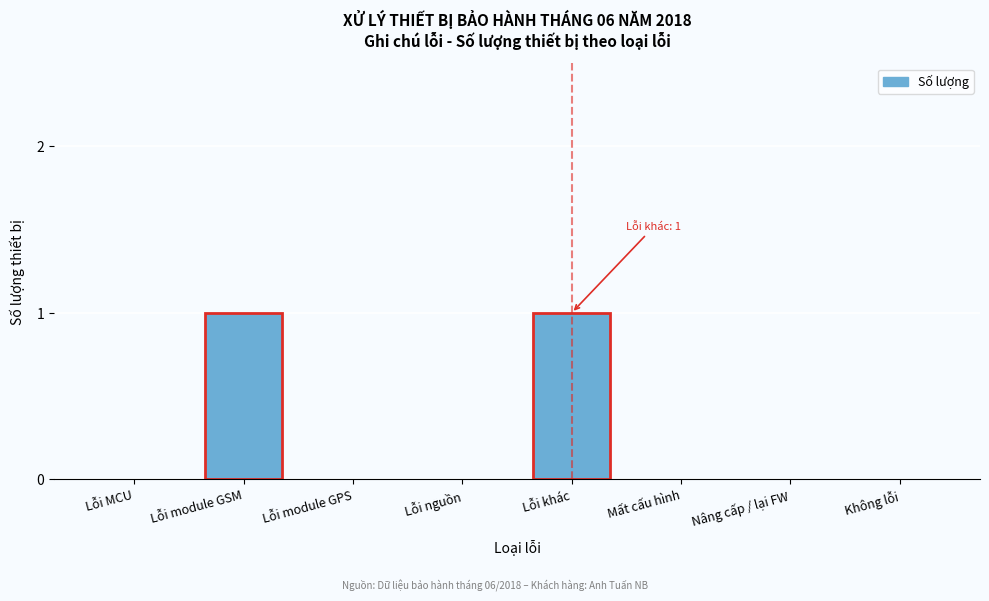

Reading left to right, list all the values displayed in this chart.

Lỗi MCU=0	Lỗi module GSM=1	Lỗi module GPS=0	Lỗi nguồn=0	Lỗi khác=1	Mất cấu hình=0	Nâng cấp / lại FW=0	Không lỗi=0